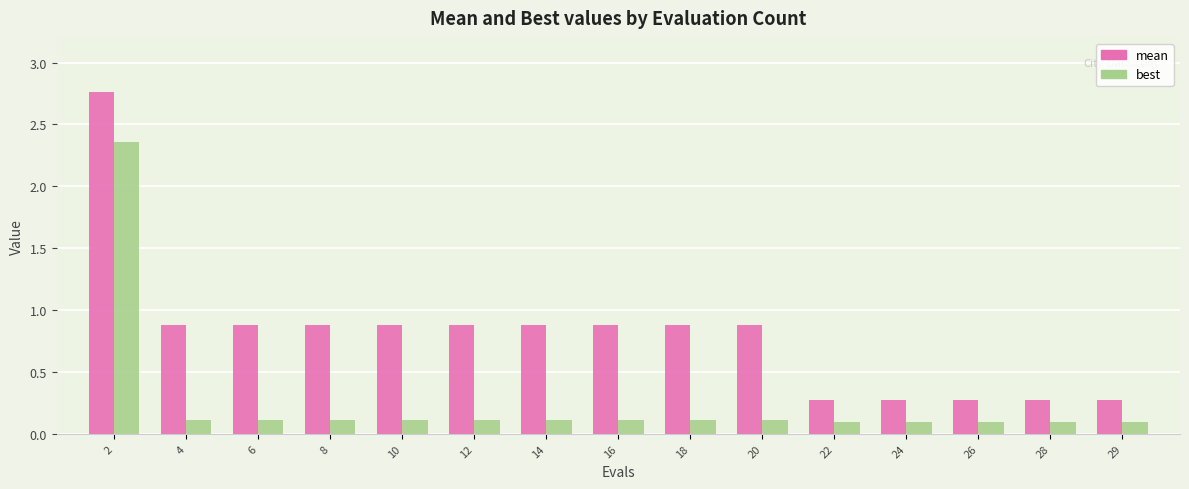

Is the value of mean at 12 greater than the value of best at 28?

Yes